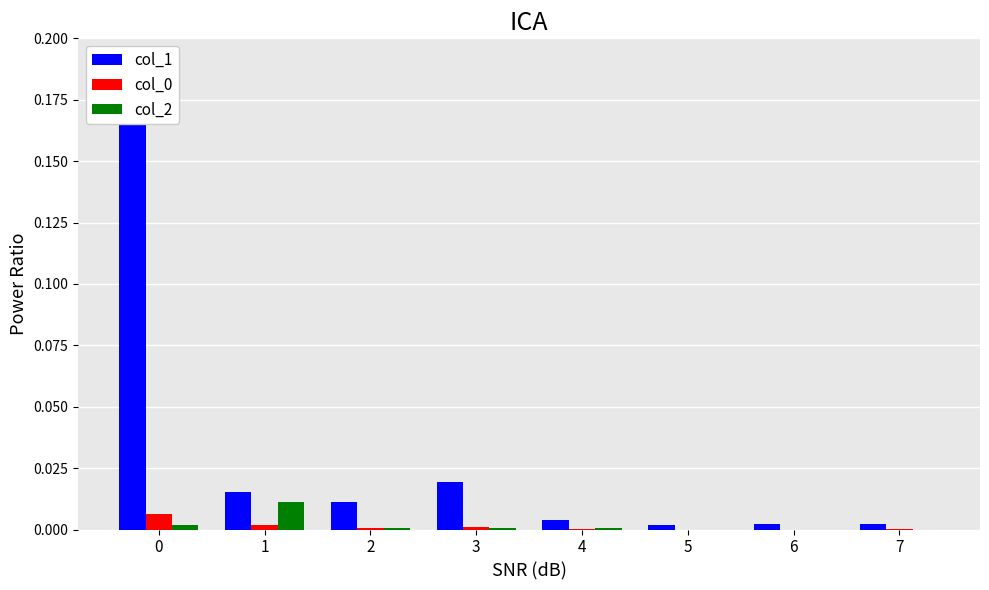

Reading left to right, list all the values displayed in this chart.

col_1: 0.2	0.0	0.0	0.0	0.0	0.0	0.0	0.0
col_0: 0.0	0.0	0.0	0.0	0.0	0.0	0.0	0.0
col_2: 0.0	0.0	0.0	0.0	0.0	0.0	0.0	0.0